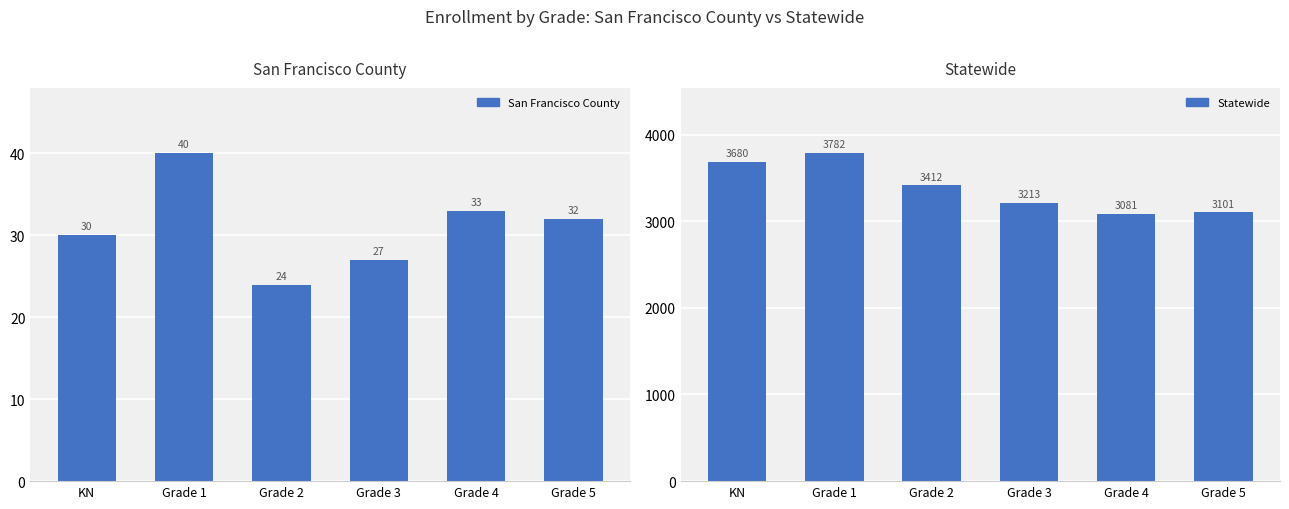

What is the sum of the San Francisco County values at Grade 5 and Grade 2?

56